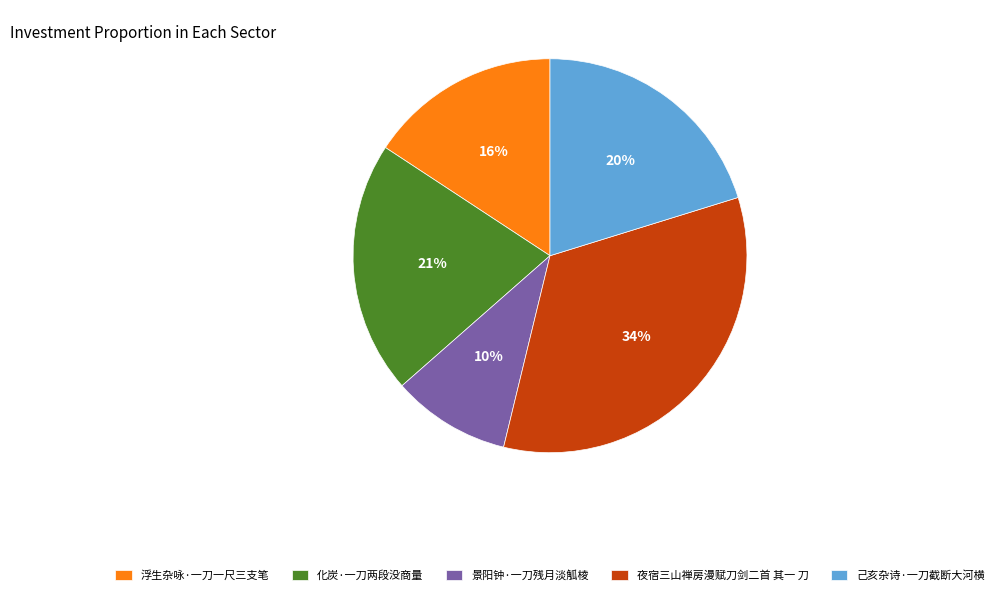

Which has a higher value, 己亥杂诗·一刀截断大河横 or 化炭·一刀两段没商量?

化炭·一刀两段没商量